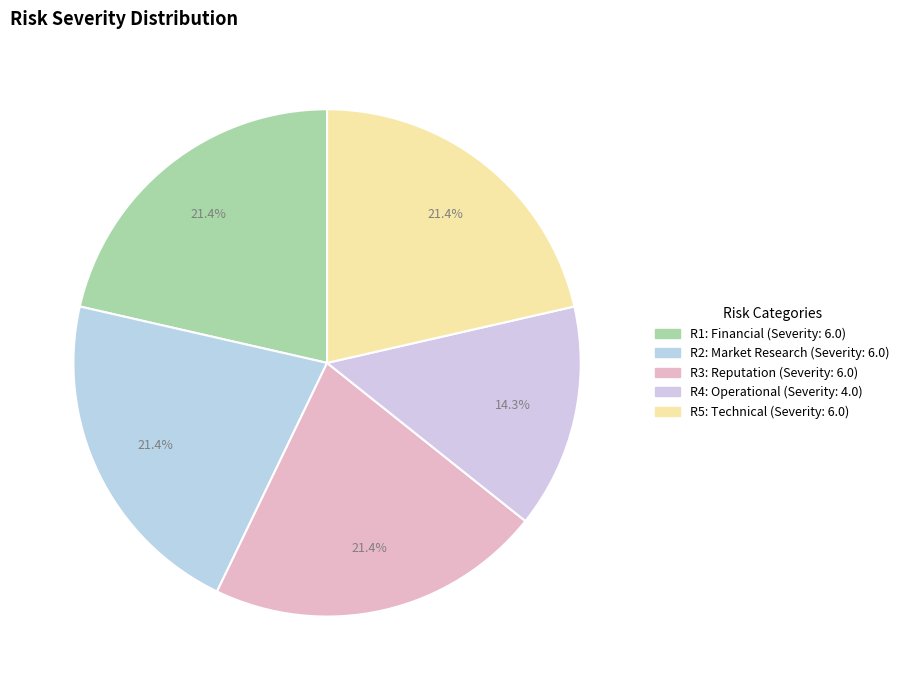

To the nearest percent, what is the average slice percentage?

20%